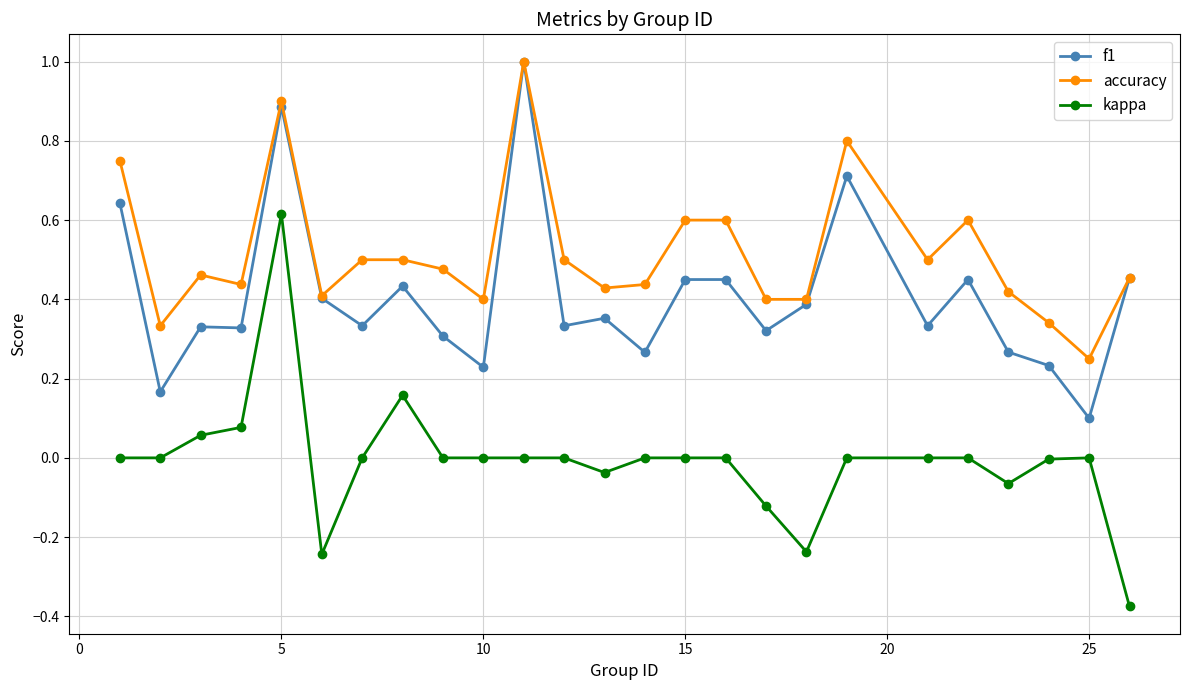

Rank the series by their average value, from lowest to highest.

kappa, f1, accuracy